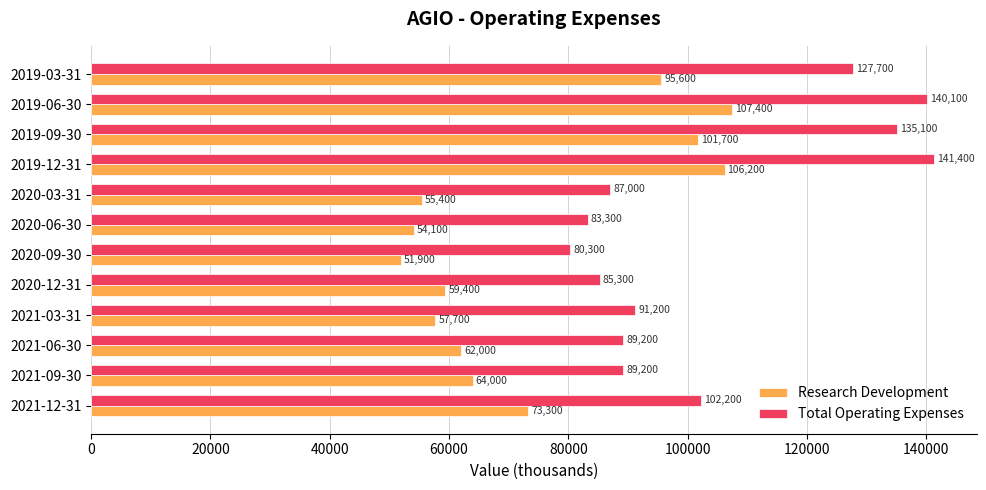

What are all the series names shown in the legend?

Research Development, Total Operating Expenses